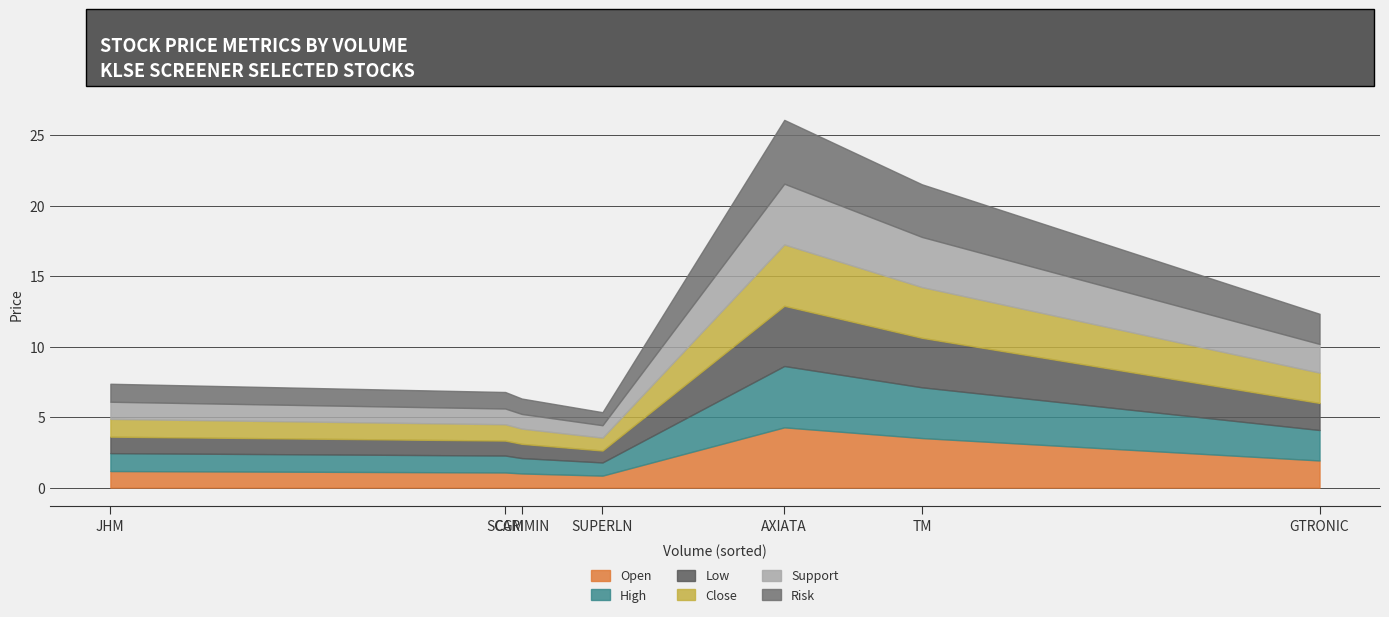

Reading left to right, what are all the values shown in this chart?

Open: JHM=1.2	GTRONIC=1.9	CARIMIN=1.0	SUPERLN=0.8	TM=3.5	SCGM=1.1	AXIATA=4.3
High: JHM=1.3	GTRONIC=2.2	CARIMIN=1.1	SUPERLN=0.9	TM=3.6	SCGM=1.2	AXIATA=4.3
Low: JHM=1.2	GTRONIC=1.9	CARIMIN=1.0	SUPERLN=0.8	TM=3.5	SCGM=1.1	AXIATA=4.3
Close: JHM=1.3	GTRONIC=2.1	CARIMIN=1.1	SUPERLN=0.9	TM=3.6	SCGM=1.2	AXIATA=4.3
Support: JHM=1.2	GTRONIC=2.0	CARIMIN=1.0	SUPERLN=0.9	TM=3.6	SCGM=1.1	AXIATA=4.3
Risk: JHM=1.3	GTRONIC=2.1	CARIMIN=1.1	SUPERLN=0.9	TM=3.7	SCGM=1.2	AXIATA=4.5